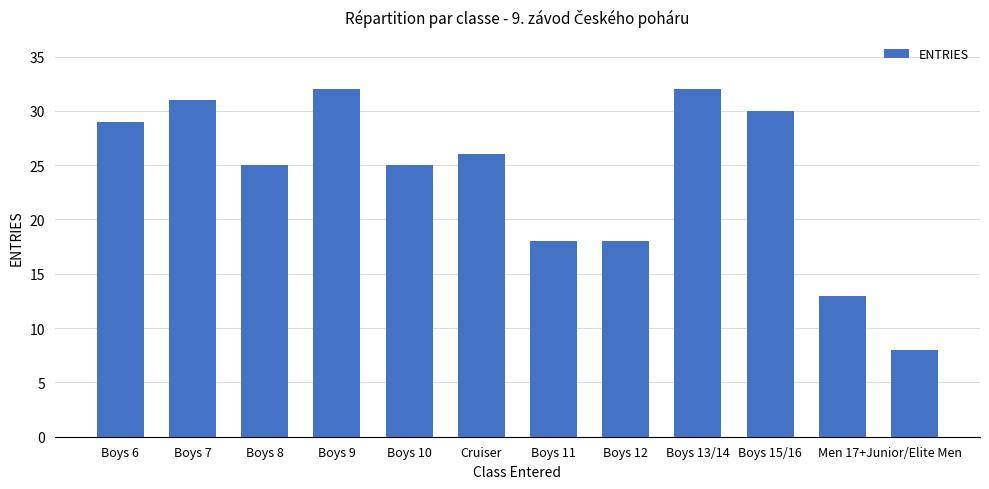

The chart shows a value of 32 at Boys 13/14. True or false?

True